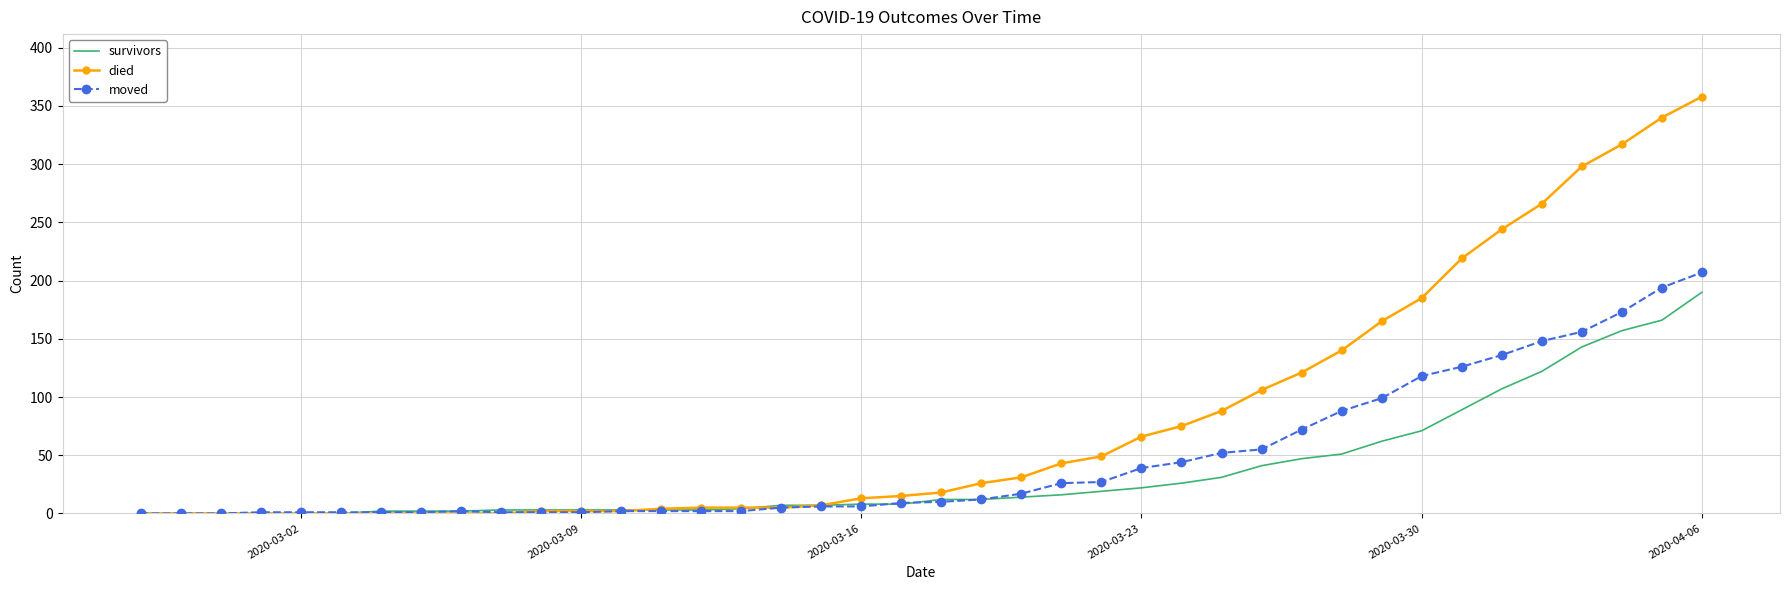

List the series in order of their overall mean, lowest first.

survivors, moved, died